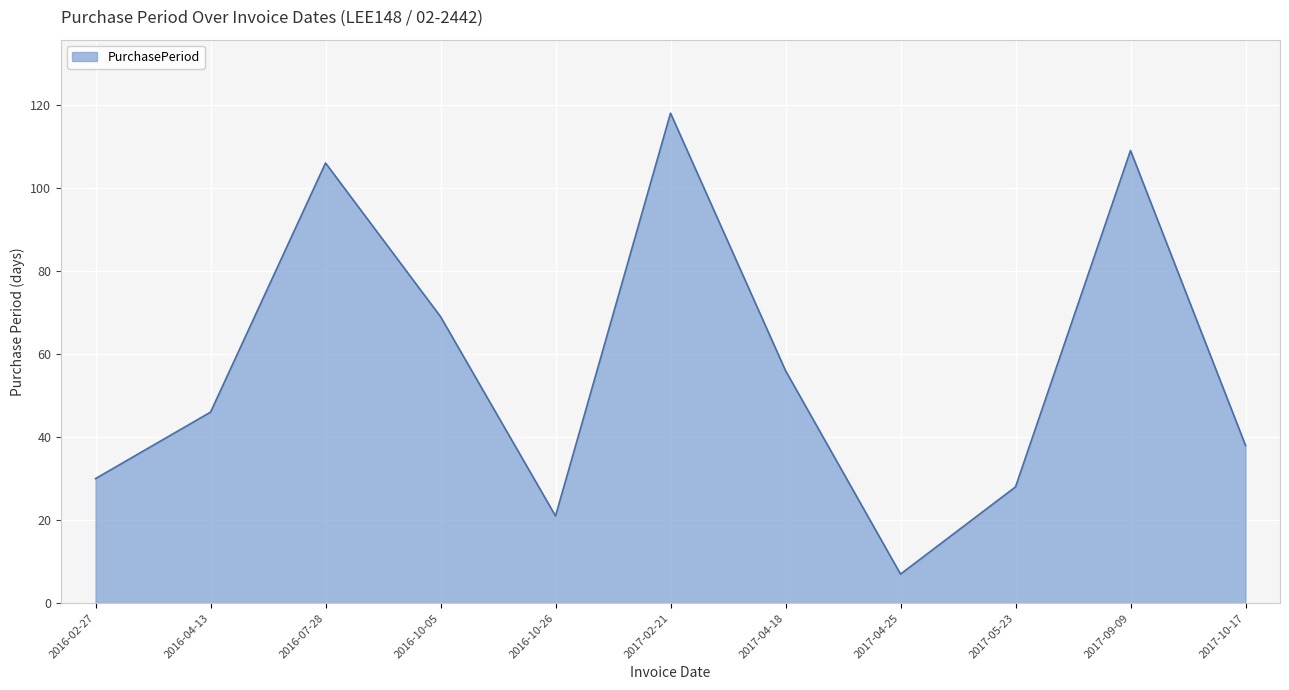

How many interior local valleys (lower than both neighbors) does the data have?

2